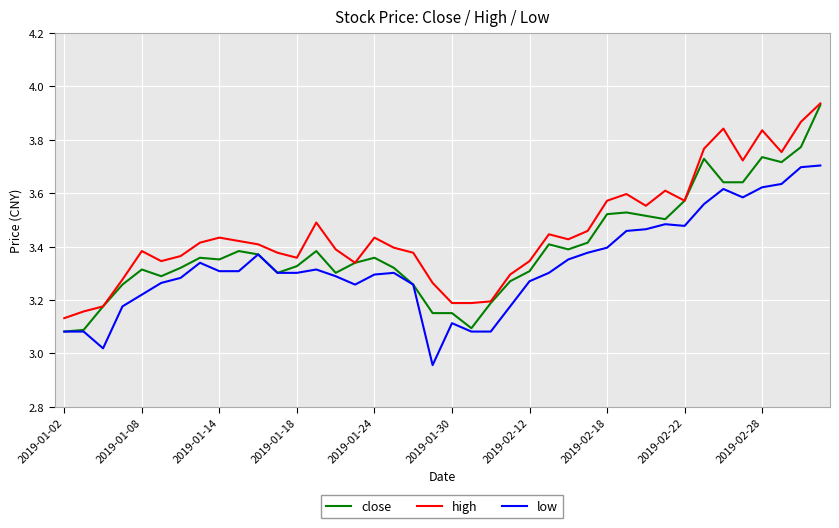

At how many categories does at least one series exceed 3?

40